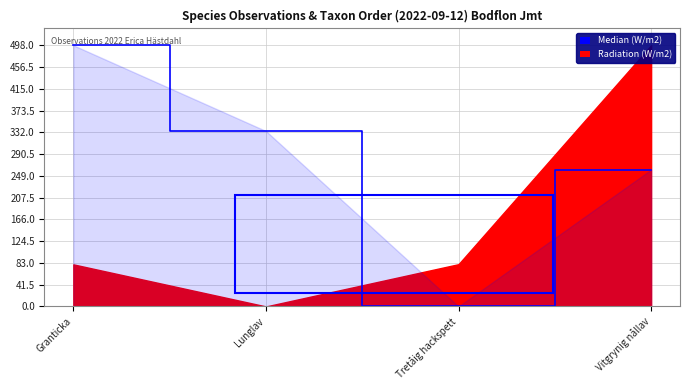

Rank the categories by value from lowest to highest.

Tretåig hackspett, Vitgrynig nållav, Lunglav, Granticka